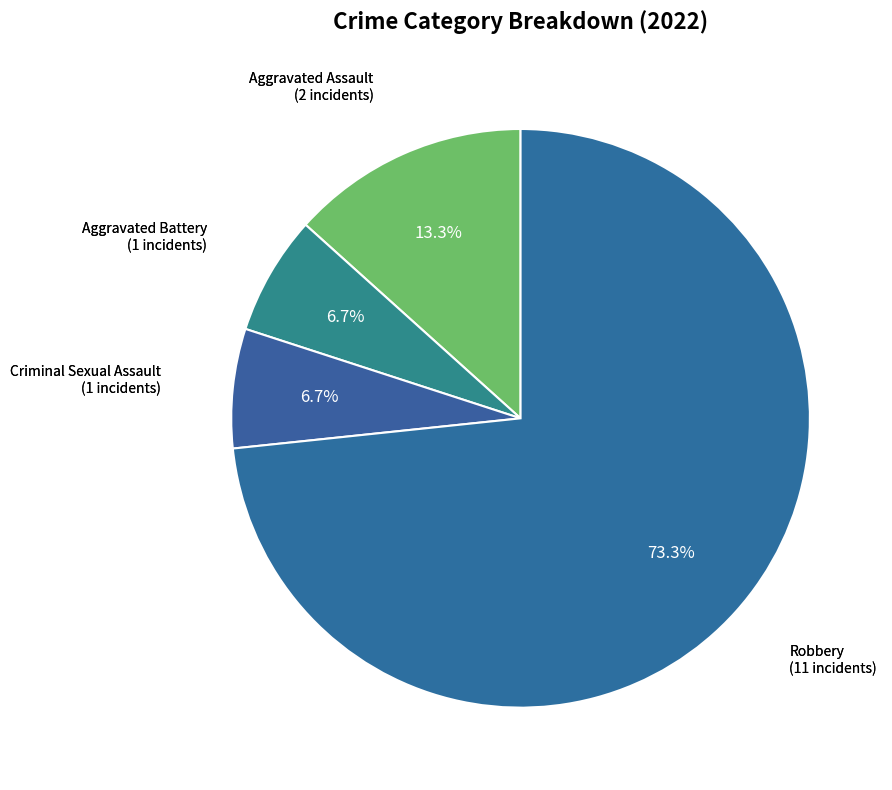

Is there a majority slice in this chart?

Yes